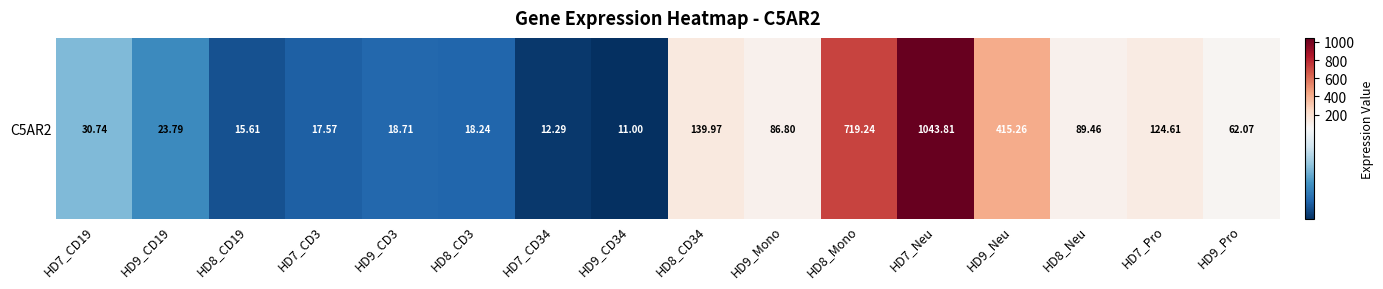

What is the difference between the values at HD9_Pro and HD7_CD34?

49.8